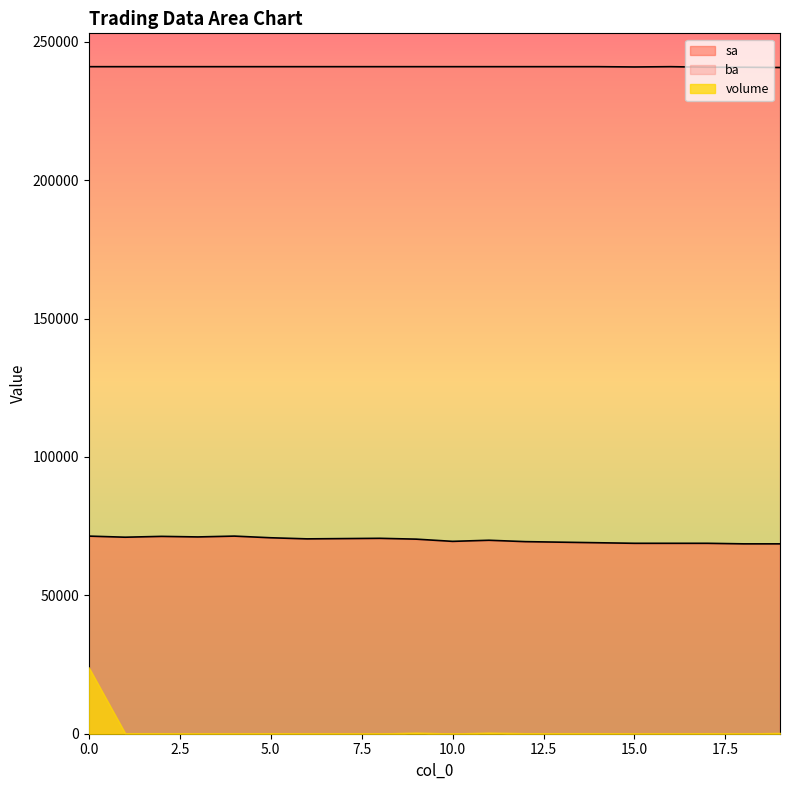

How many interior local valleys does the sa series have?

4